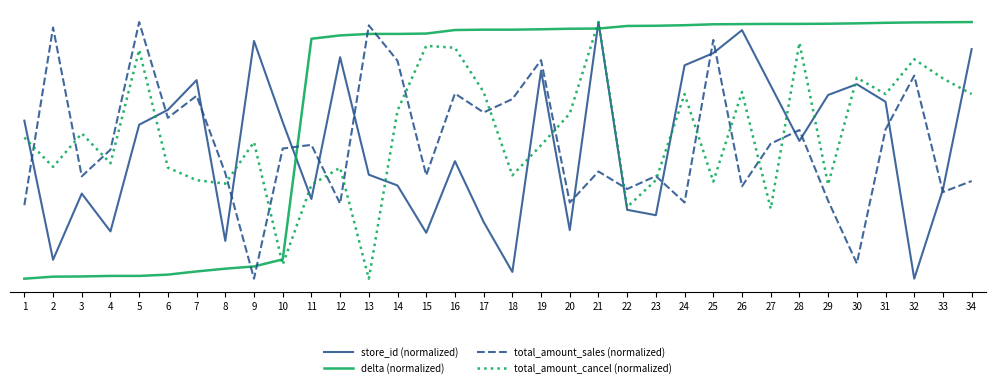

At which category is the sum across all series the highest?

21